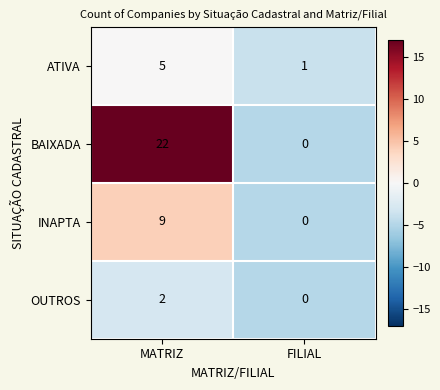

Reading left to right, extract all data points from this chart.

ATIVA: 5	1
BAIXADA: 22	0
INAPTA: 9	0
OUTROS: 2	0